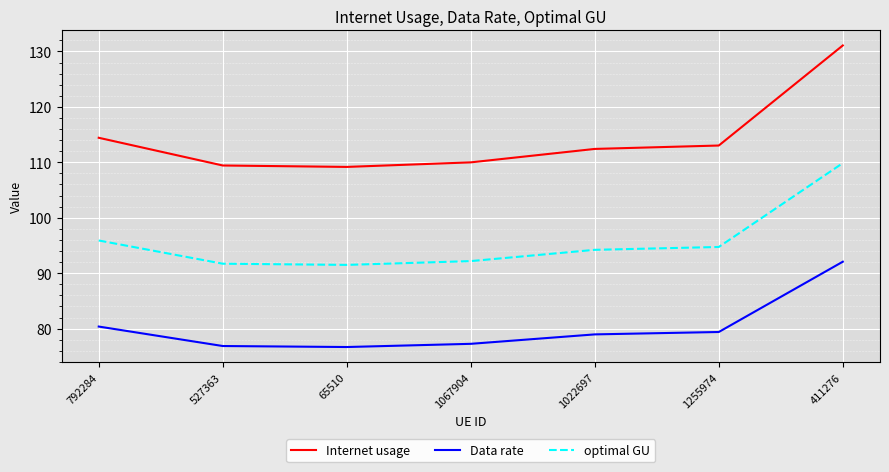

At which category does the chart reach its peak across all series?

411276